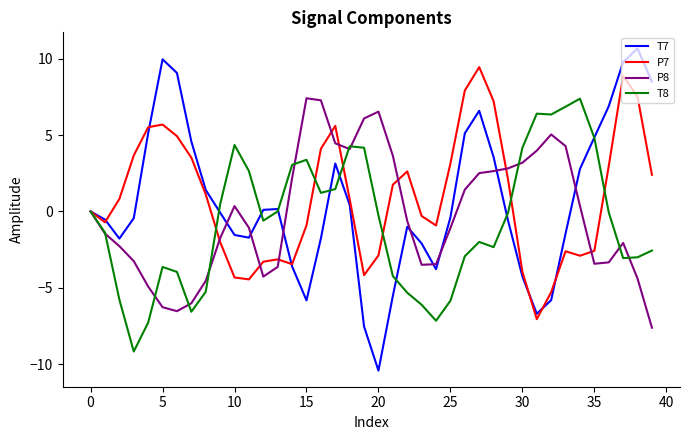

What is the highest value of the T7 series?

10.7